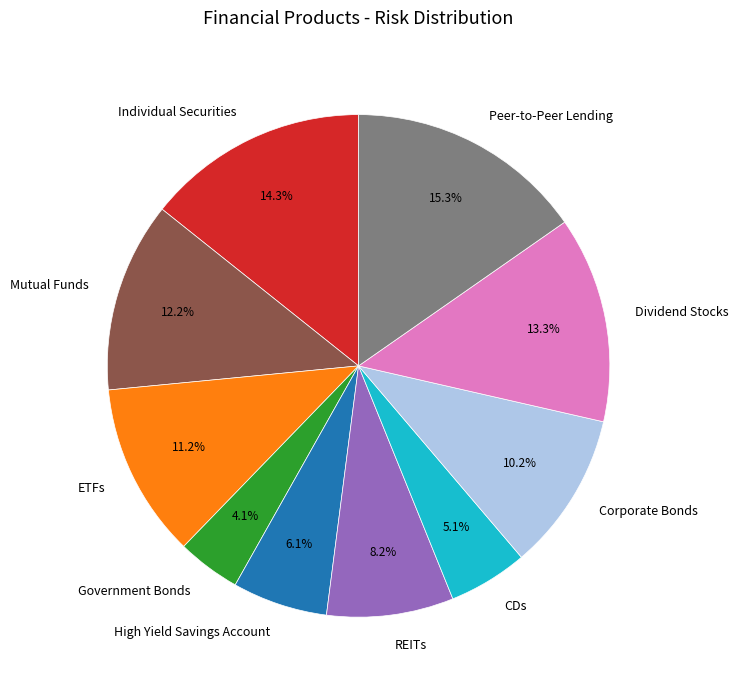

To the nearest percent, what is the difference between the largest and smallest slice percentages?

11%